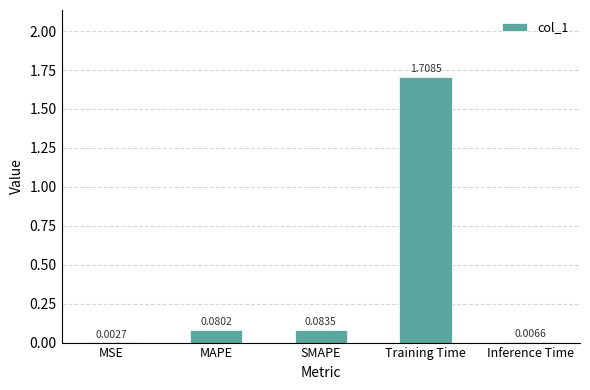

What is the sum of all values?

1.9